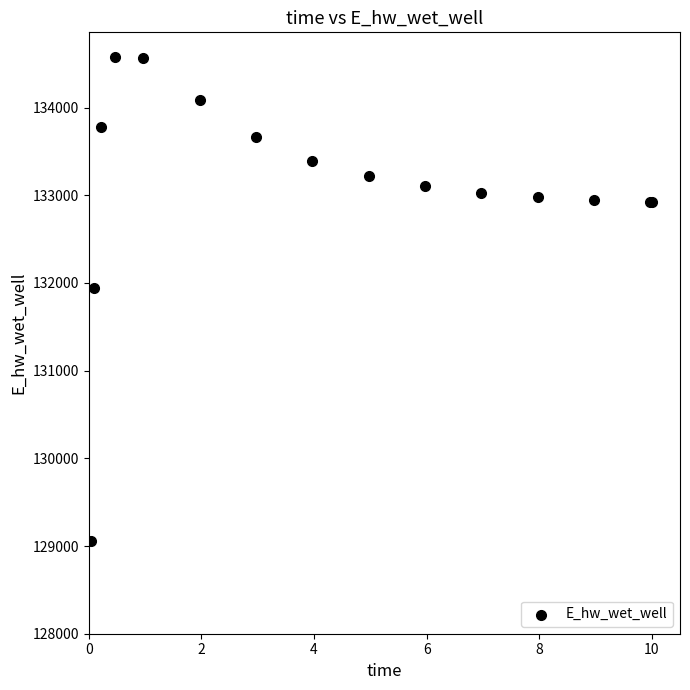

What Y value in the scatter plot is closest to 131817?

131937.7